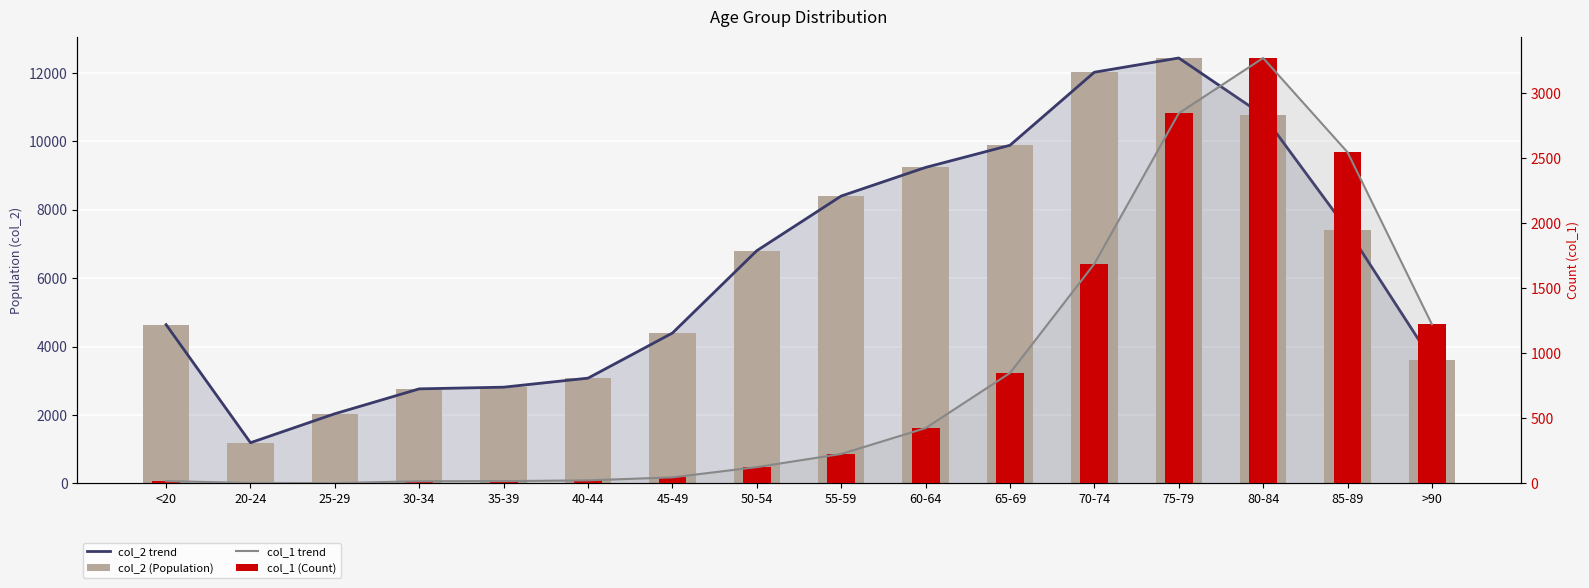

Which label corresponds to the largest value in the chart?

75-79